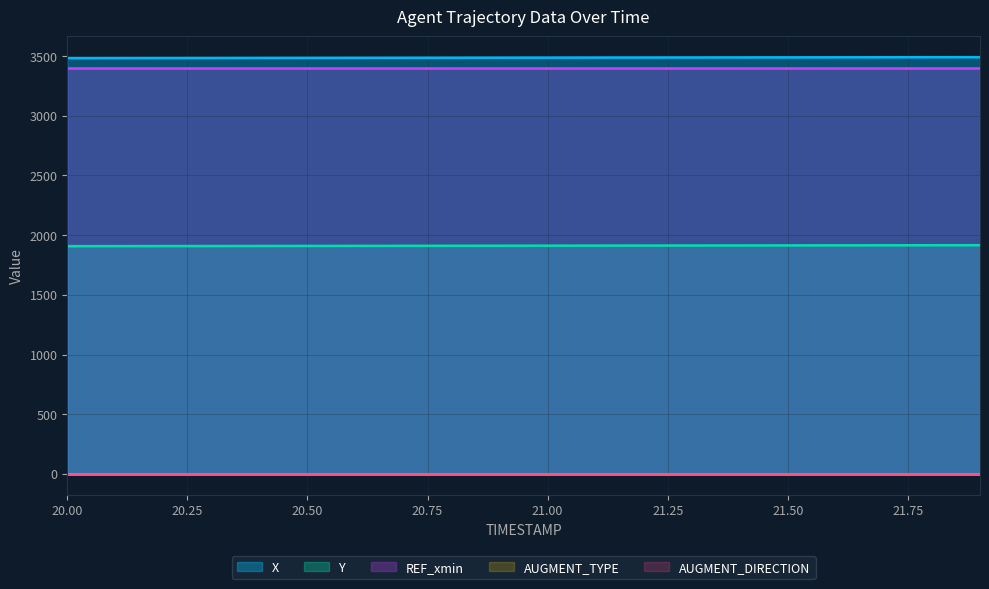

True or false: X has a value of 1139.5 at 21.4.

False